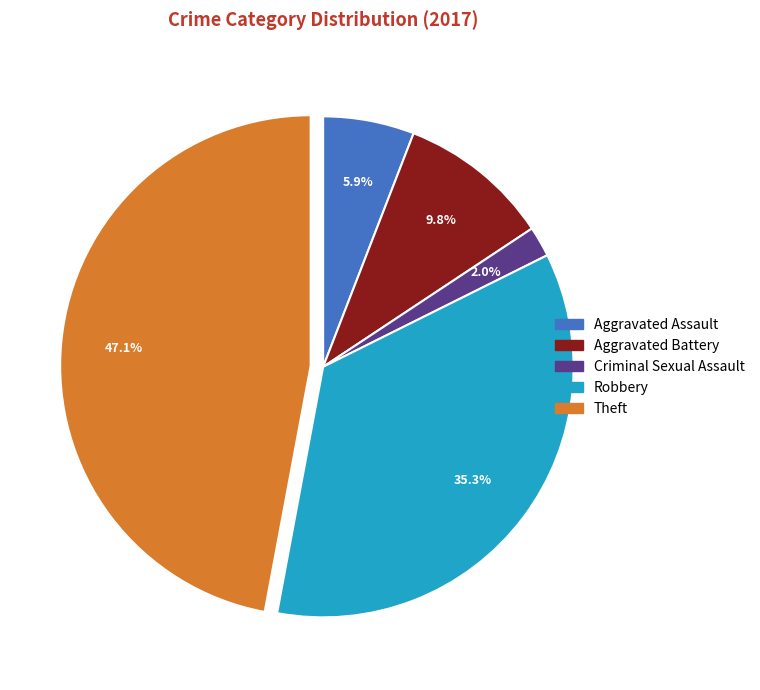

Is there any slice that represents more than half of the pie?

No